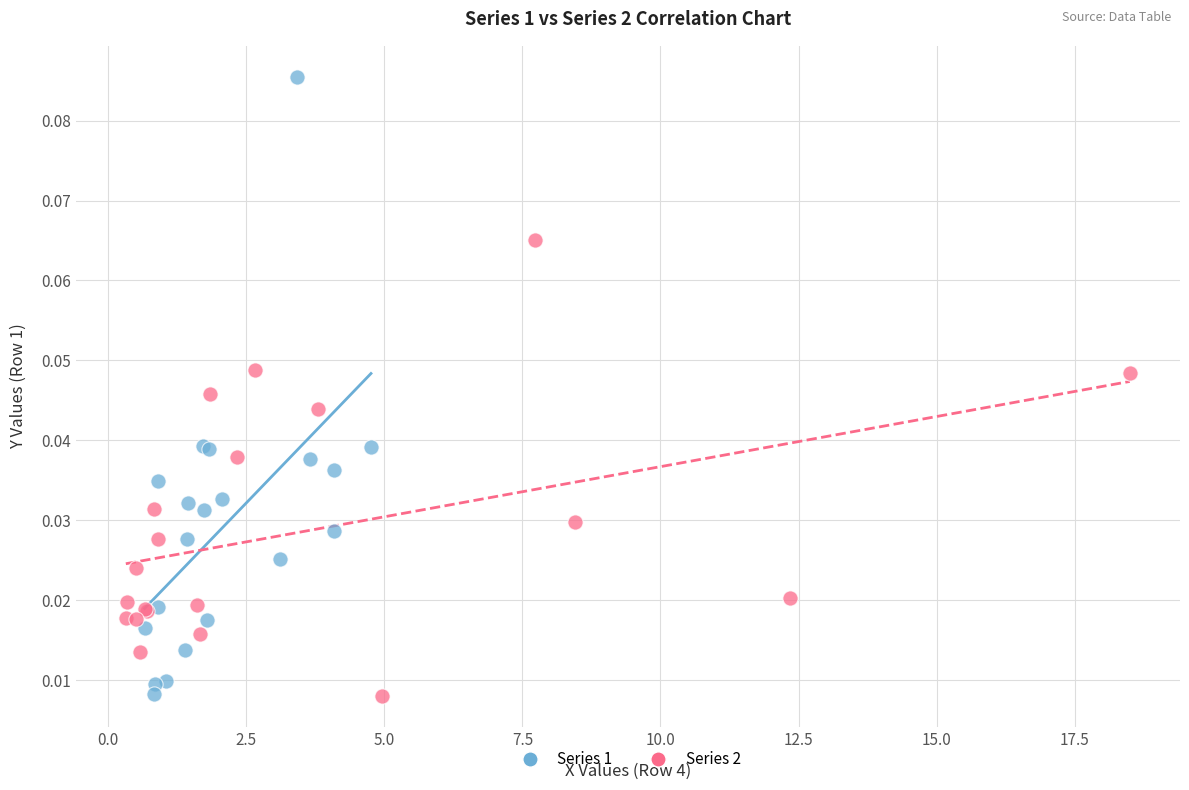

Which series contains the highest Y value?

Series 1